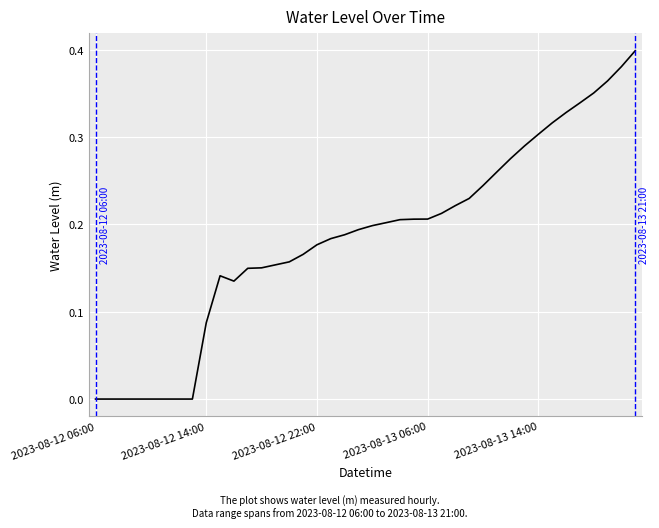

Reading right to left, extract all data points from this chart.

0.4	0.4	0.4	0.4	0.3	0.3	0.3	0.3	0.3	0.3	0.3	0.2	0.2	0.2	0.2	0.2	0.2	0.2	0.2	0.2	0.2	0.2	0.2	0.2	0.2	0.2	0.2	0.2	0.1	0.1	0.1	0.1	-0.0	-0.0	-0.0	-0.0	-0.0	-0.0	-0.0	-0.0